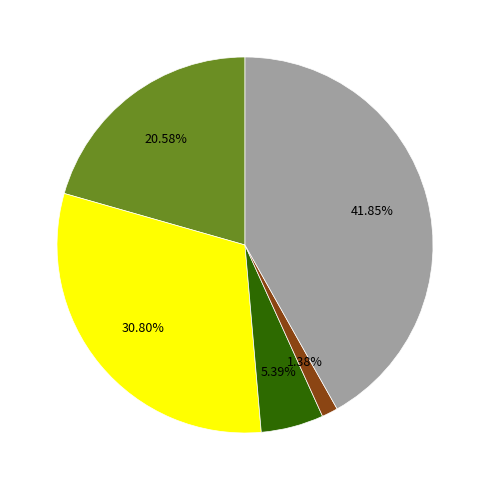

Does any single category account for the majority?

No